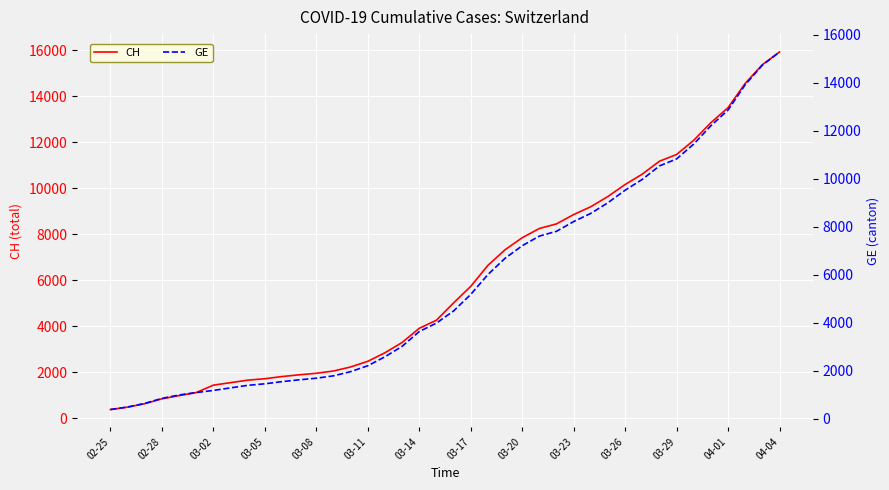

The CH series shows 7847 at 03-20. True or false?

True